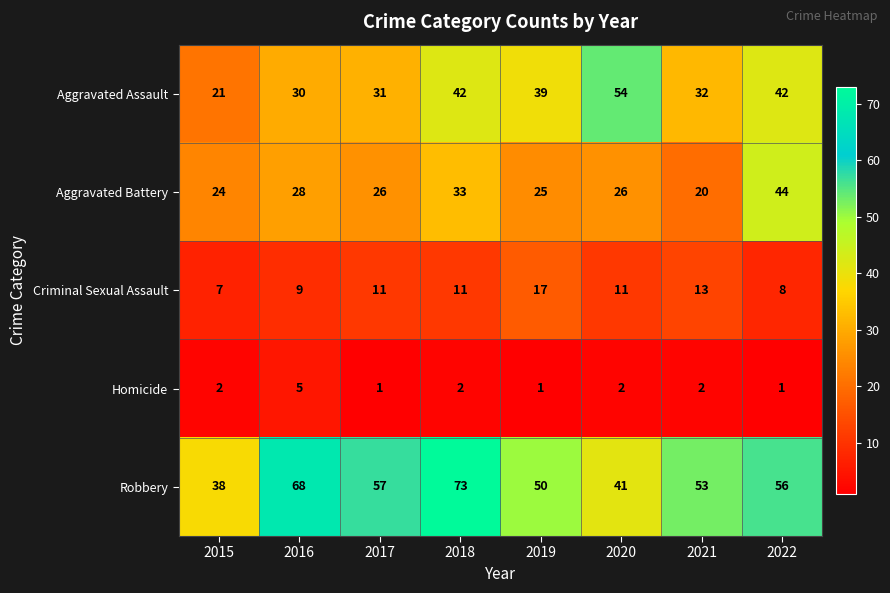

Which category has the highest value in the Aggravated Assault series?

2020